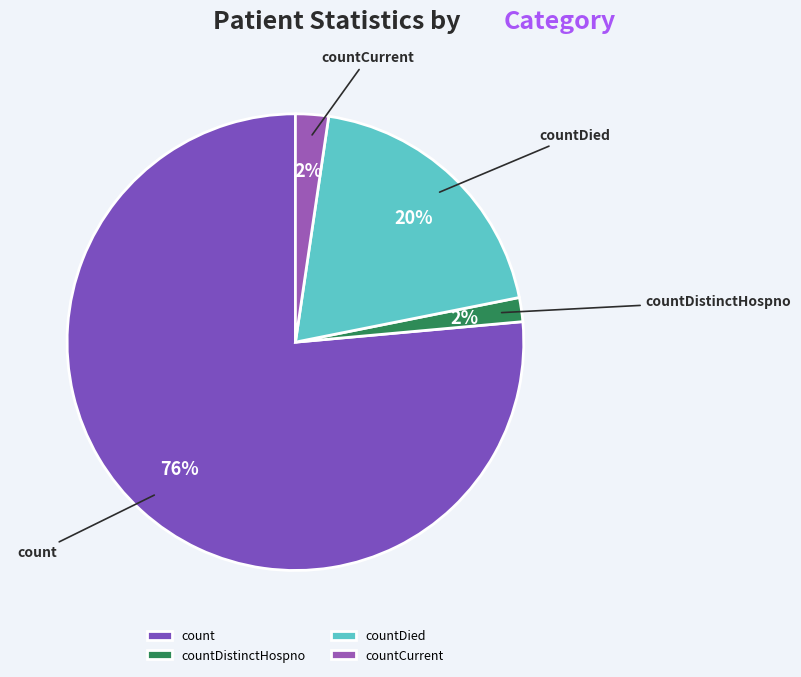

To the nearest percent, what is the average slice percentage?

25%